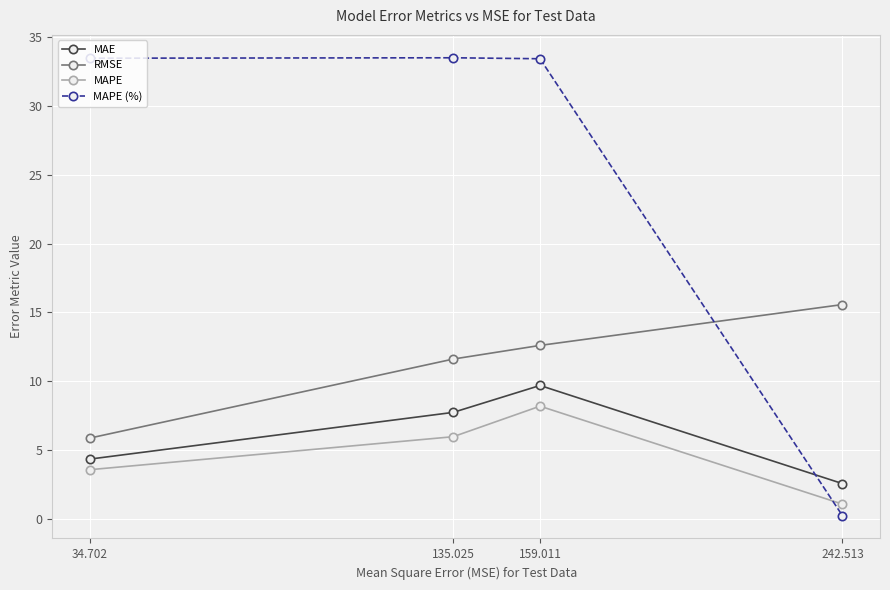

What is the difference between the highest and lowest values at 34.702?

29.8